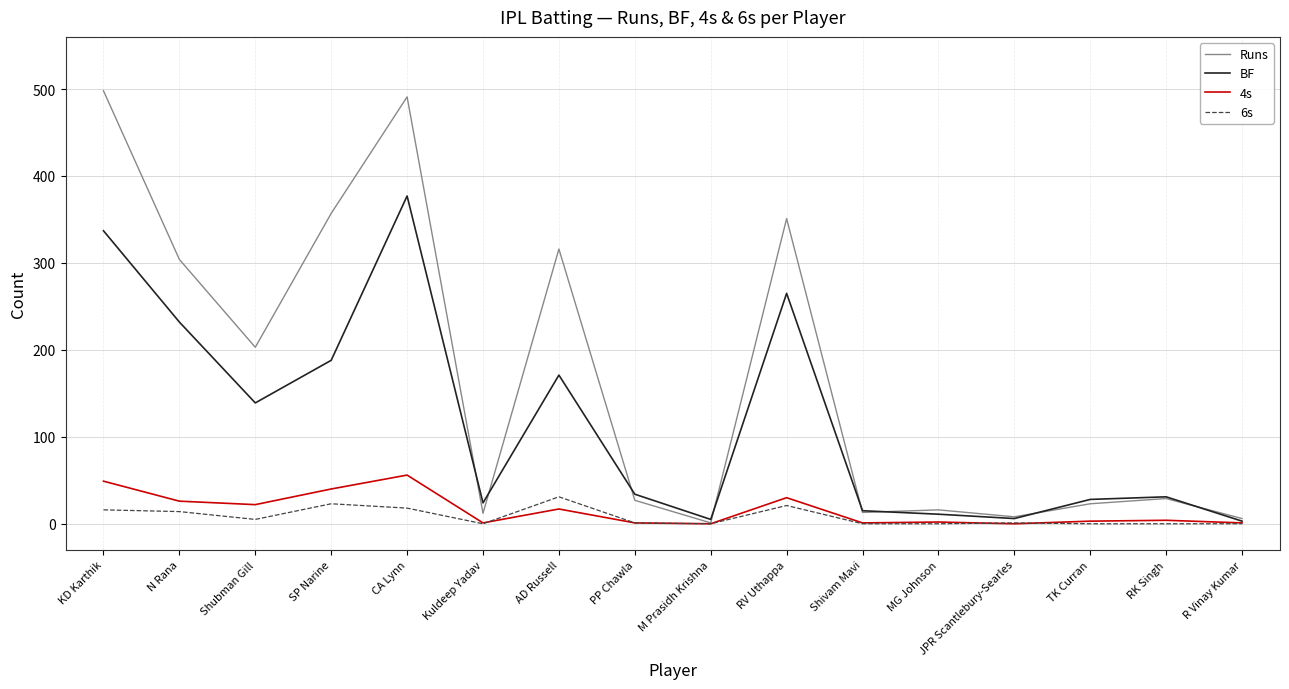

What is the maximum value shown in the chart?

498